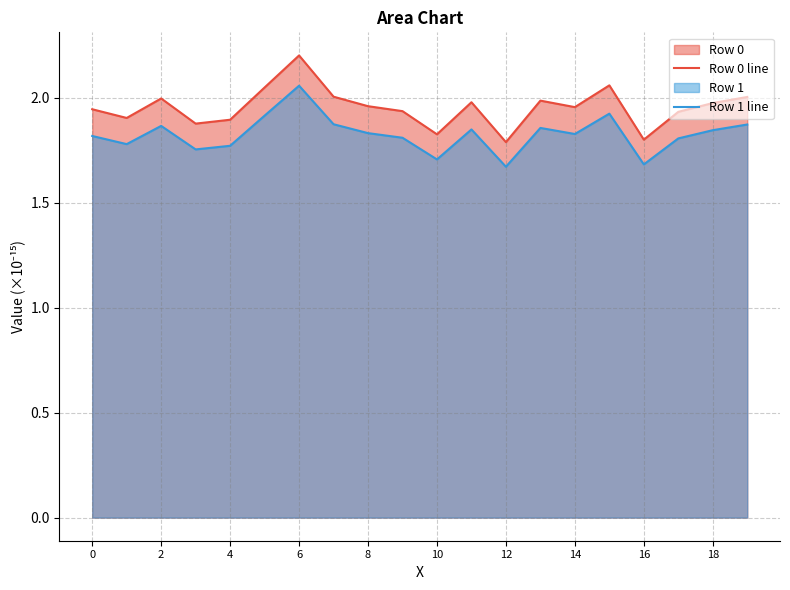

Where is the first local maximum for Row 0 line?

2